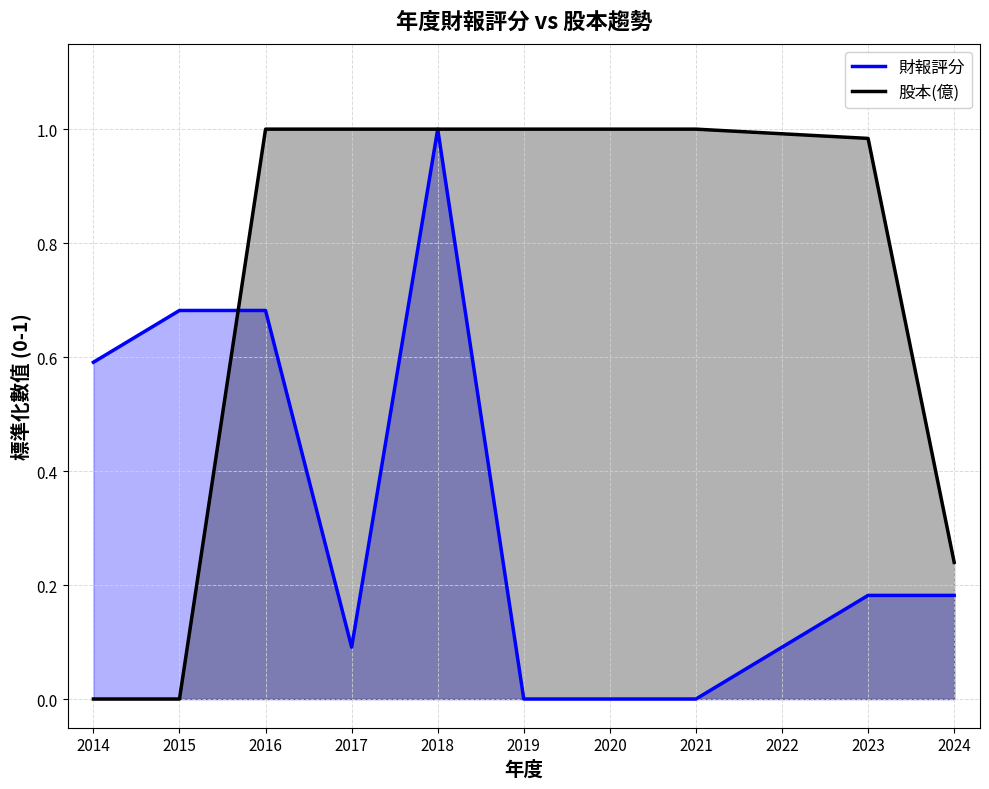

What is the value of the 股本(億) point at the 4th from the left?

1.0